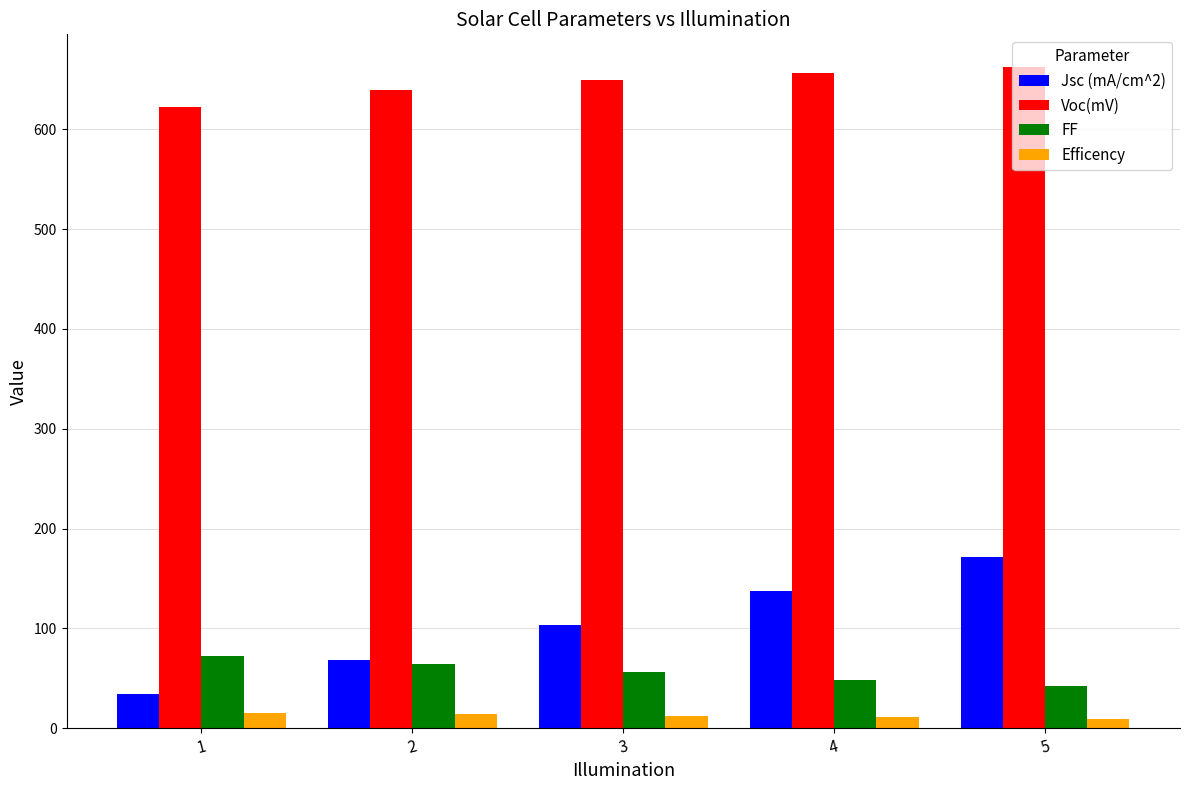

Is it true that FF equals 19.7 at 5?

False